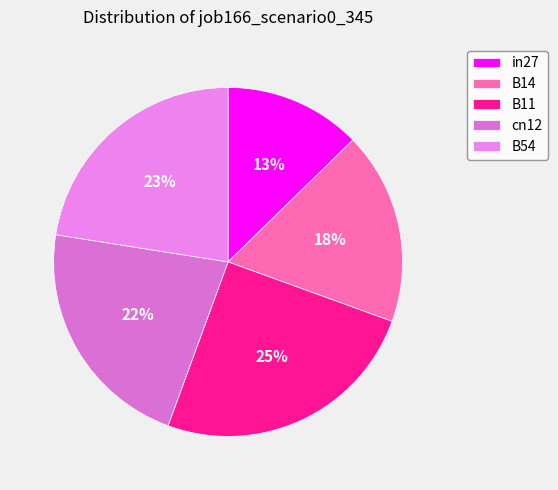

To the nearest percent, what is the average slice percentage?

20%